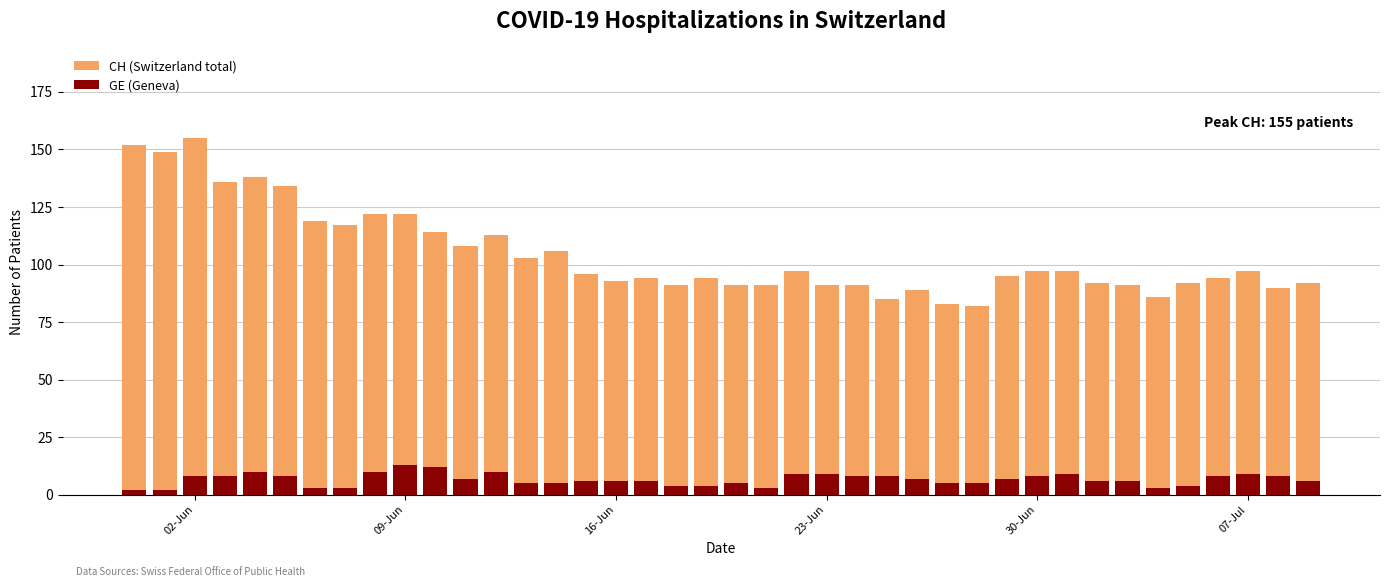

What is the lowest value of the GE (Geneva) series?

2